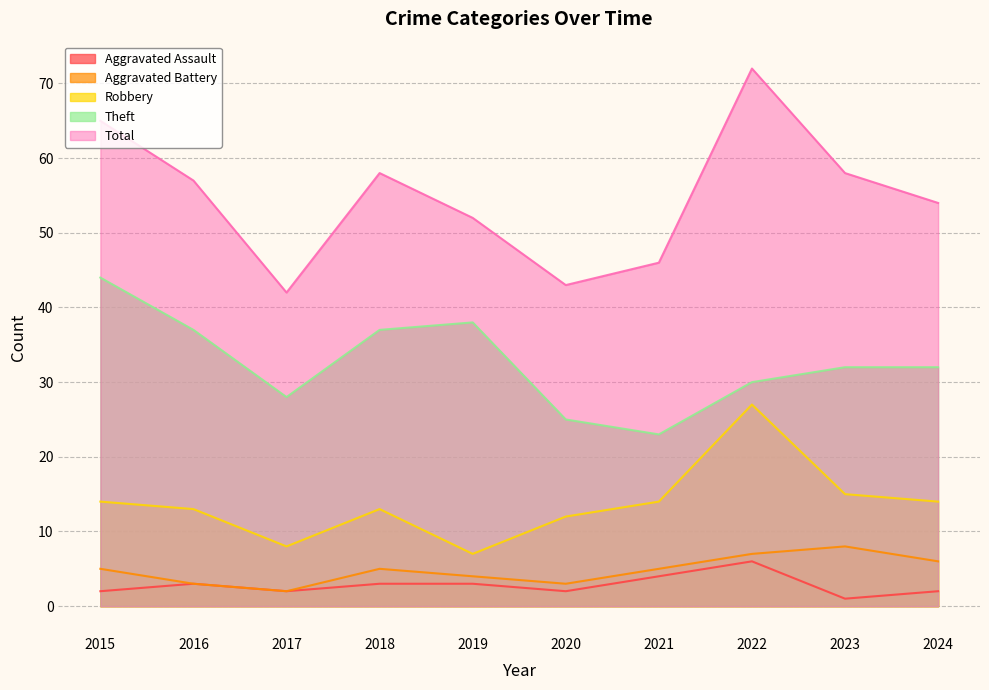

Reading left to right, list all the values displayed in this chart.

Aggravated Assault: 2	3	2	3	3	2	4	6	1	2
Aggravated Battery: 5	3	2	5	4	3	5	7	8	6
Robbery: 14	13	8	13	7	12	14	27	15	14
Theft: 44	37	28	37	38	25	23	30	32	32
Total: 65	57	42	58	52	43	46	72	58	54